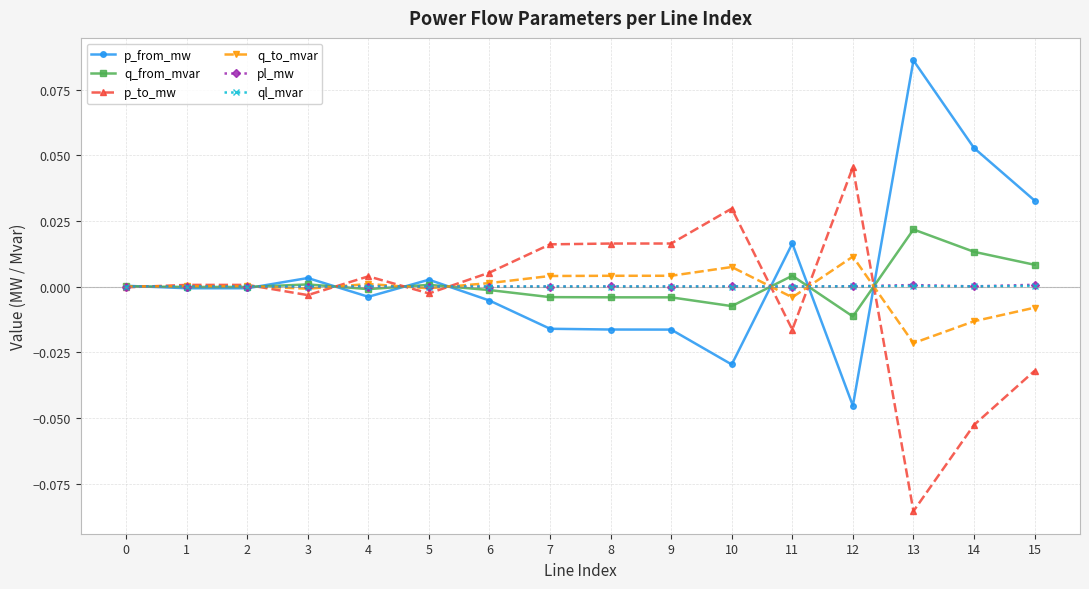

Is the value of p_from_mw at 2 greater than the value of p_to_mw at 6?

No